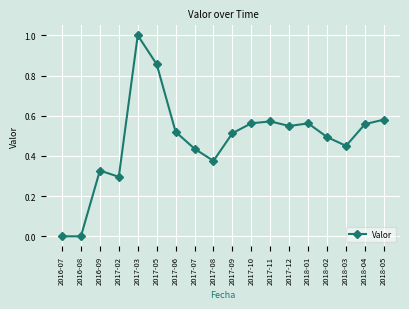

What is the label of the 16th point from the right?

2016-09